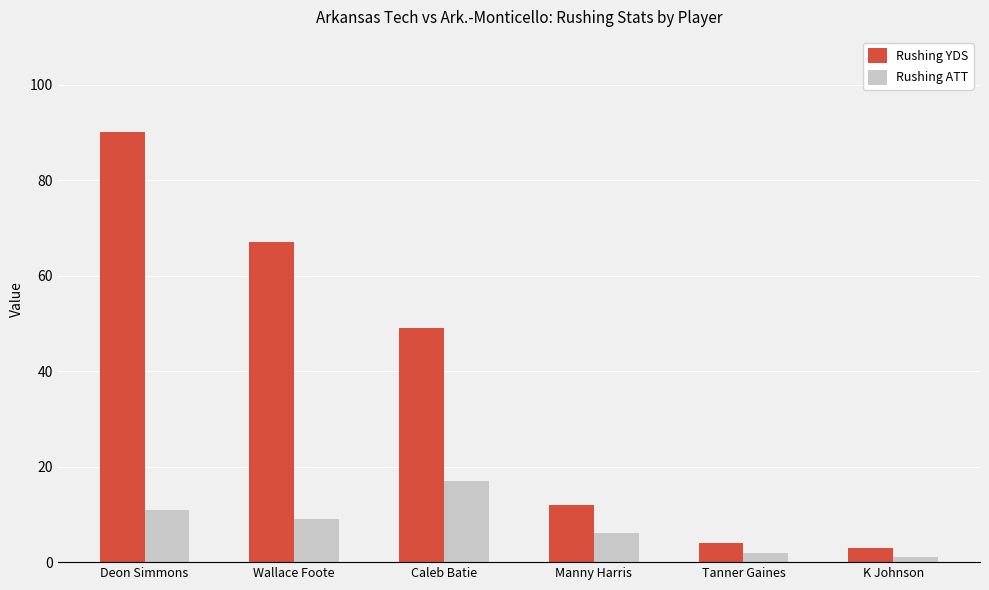

List the series in order of their peak value, lowest first.

Rushing ATT, Rushing YDS